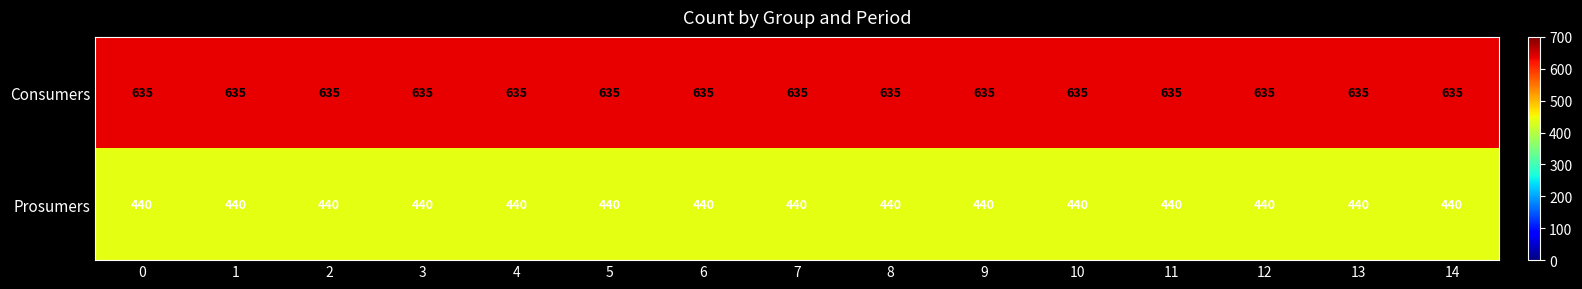

What is the maximum value shown in the chart?

635